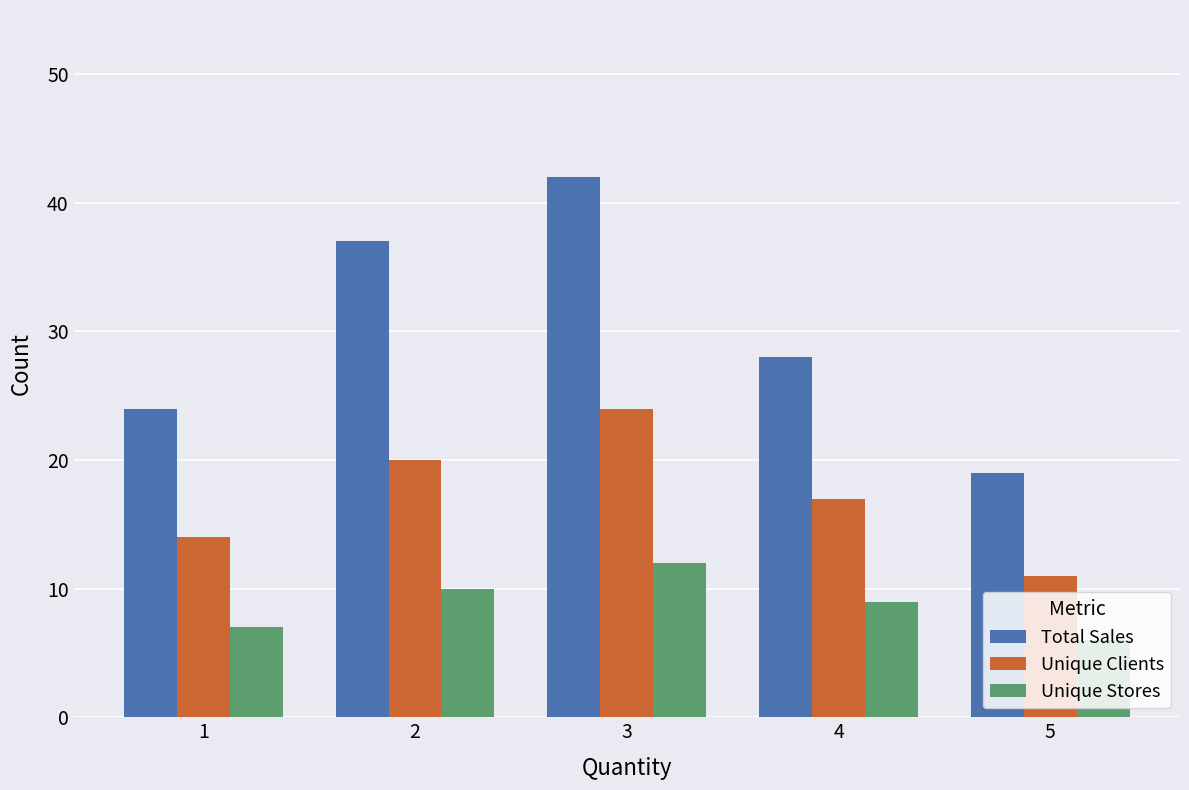

At 2, list the series in order from smallest to largest.

Unique Stores, Unique Clients, Total Sales